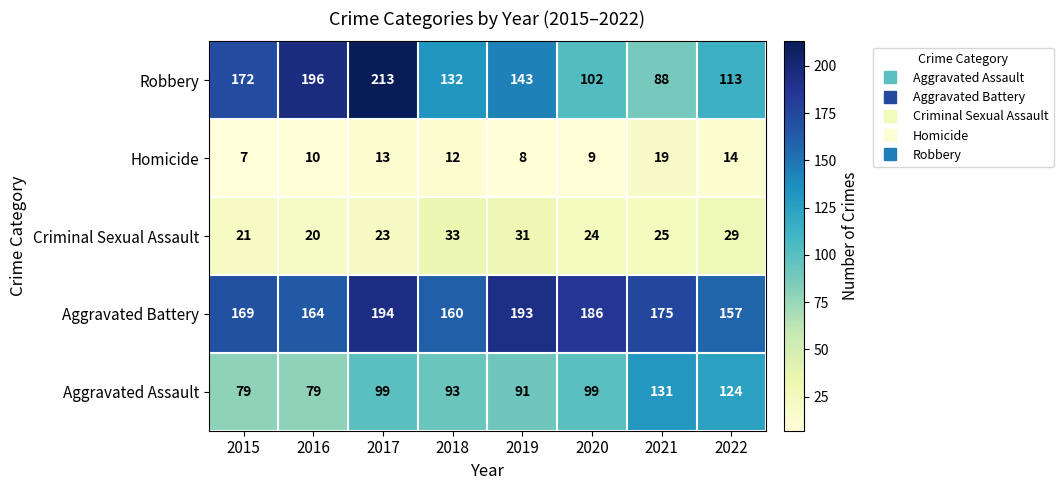

What is the highest value of the Aggravated Battery series?

194